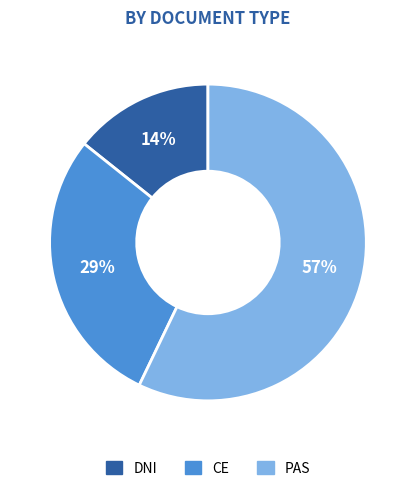

To the nearest percent, what is the difference between the largest and smallest slice percentages?

43%